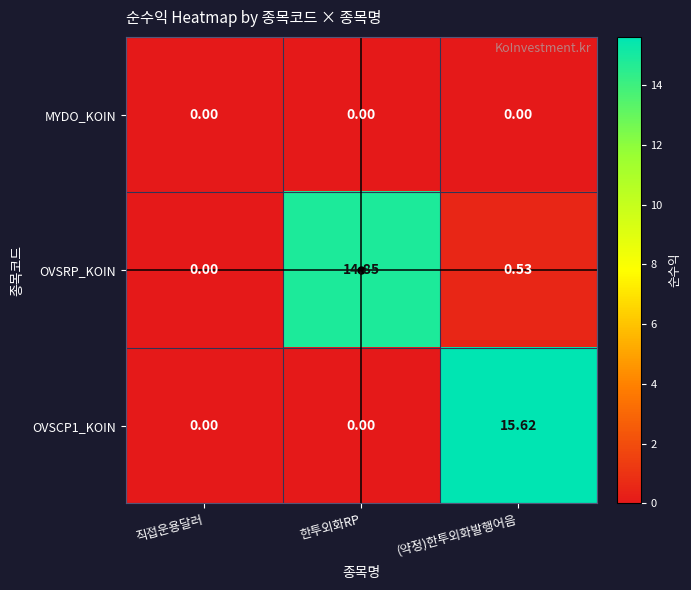

How many distinct data groups are displayed?

3